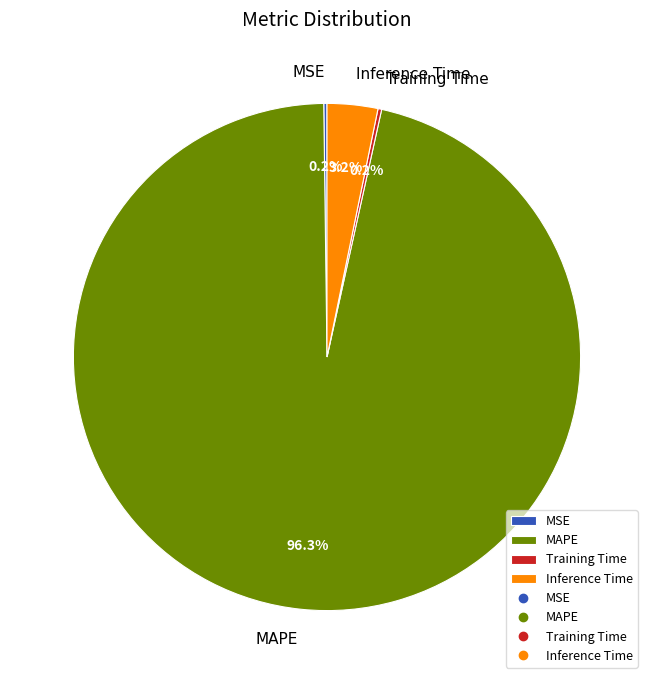

To the nearest percent, what portion does MAPE represent?

96%